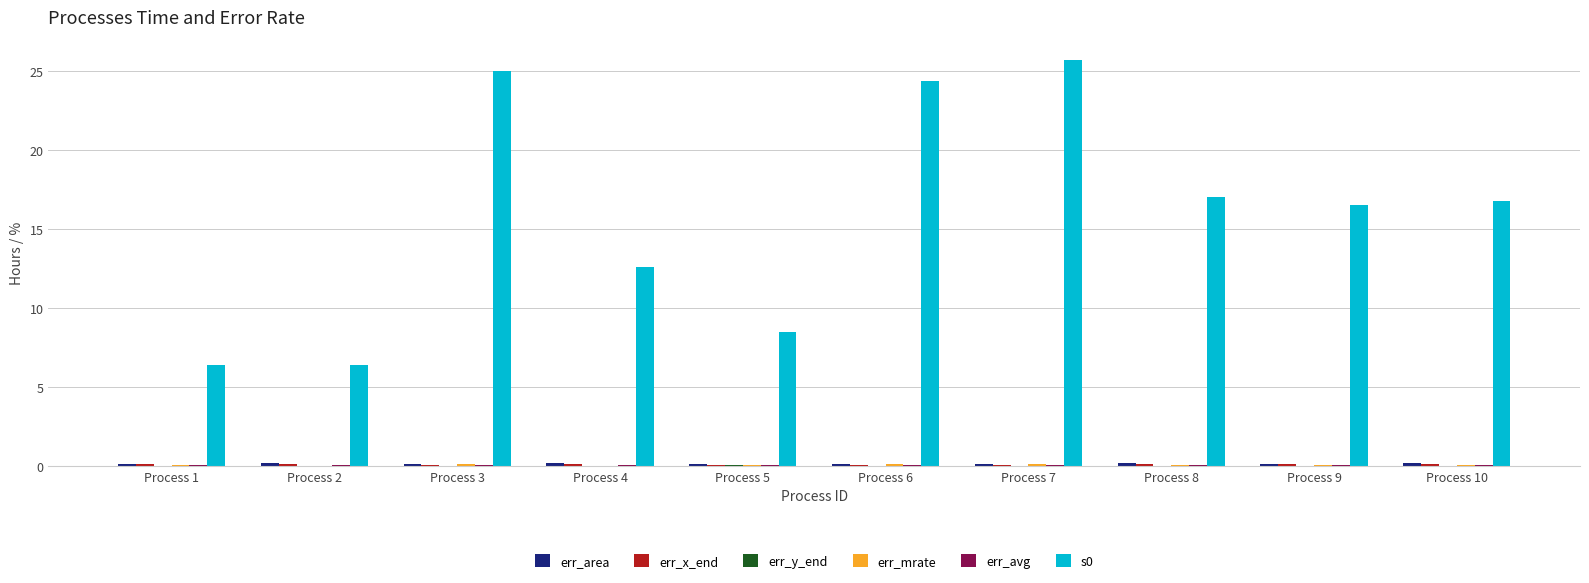

True or false: s0 has a value of 17.5 at Process 4.

False